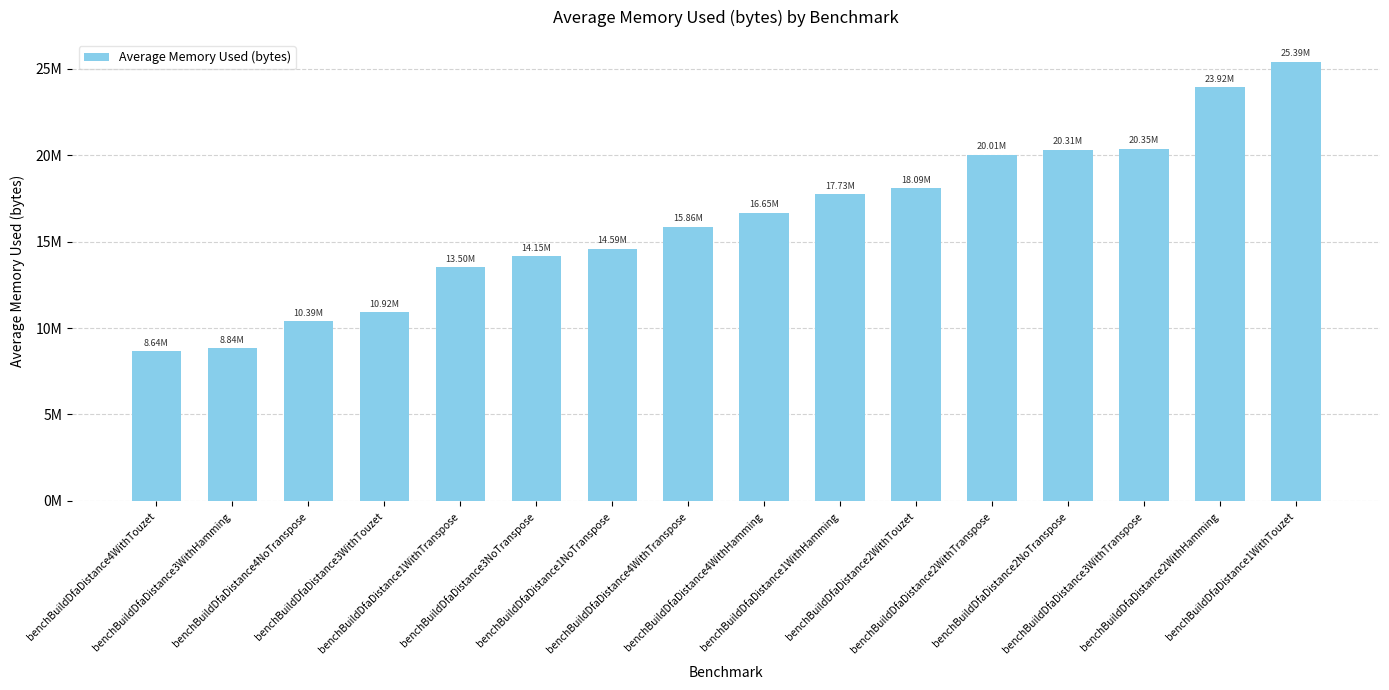

Reading left to right, extract all data points from this chart.

benchBuildDfaDistance4WithTouzet=8642277.2	benchBuildDfaDistance3WithHamming=8836565.1	benchBuildDfaDistance4NoTranspose=10386890.5	benchBuildDfaDistance3WithTouzet=10915638.7	benchBuildDfaDistance1WithTranspose=13498772.9	benchBuildDfaDistance3NoTranspose=14145939.1	benchBuildDfaDistance1NoTranspose=14594700.5	benchBuildDfaDistance4WithTranspose=15856576.5	benchBuildDfaDistance4WithHamming=16652374.5	benchBuildDfaDistance1WithHamming=17730878.4	benchBuildDfaDistance2WithTouzet=18094557.3	benchBuildDfaDistance2WithTranspose=20012540.7	benchBuildDfaDistance2NoTranspose=20307429.9	benchBuildDfaDistance3WithTranspose=20351153.3	benchBuildDfaDistance2WithHamming=23917472.9	benchBuildDfaDistance1WithTouzet=25387018.3